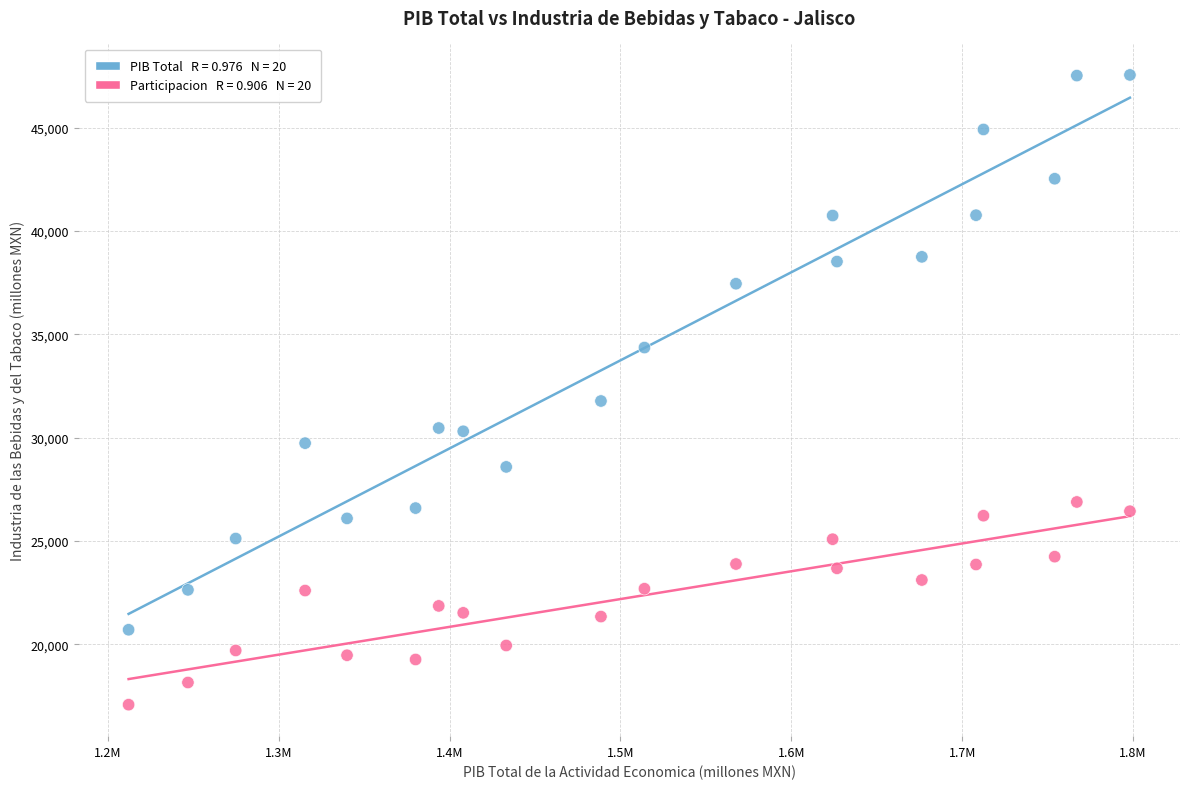

Across all series, what Y value is closest to 32319?

31778.0